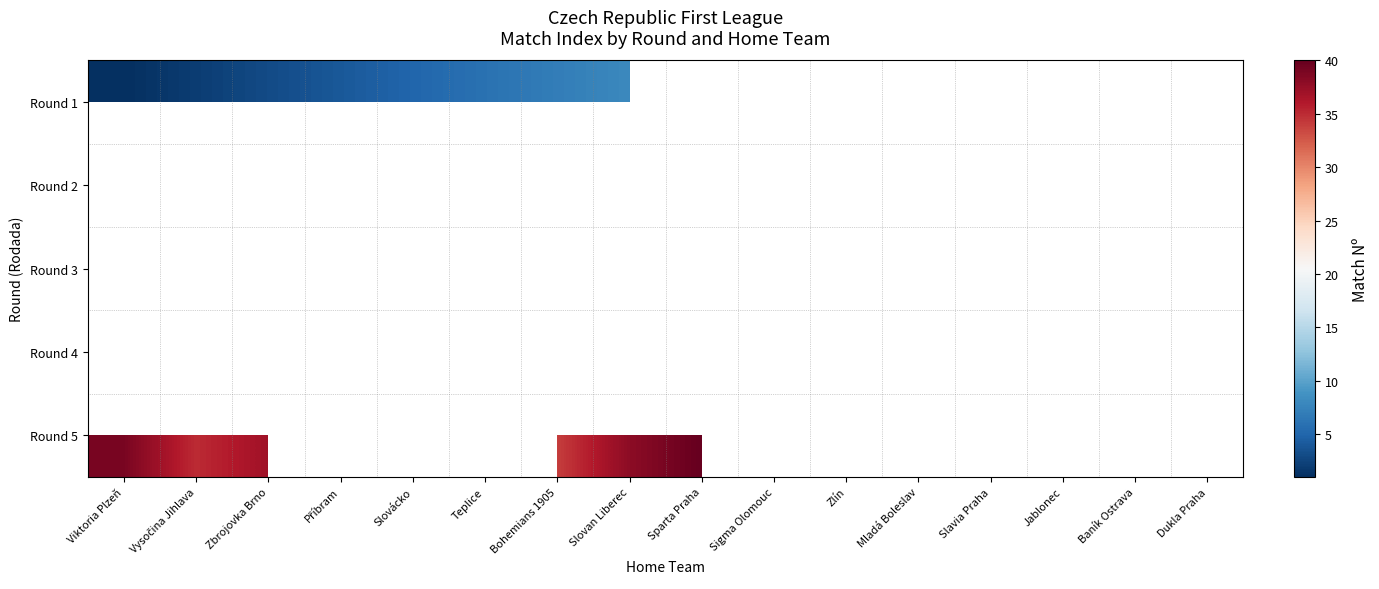

List the series in order of their overall mean, lowest first.

Round 1, Round 2, Round 3, Round 4, Round 5